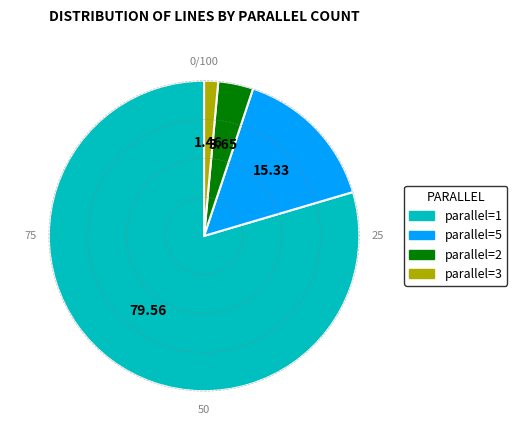

How many segments does this pie chart have?

4